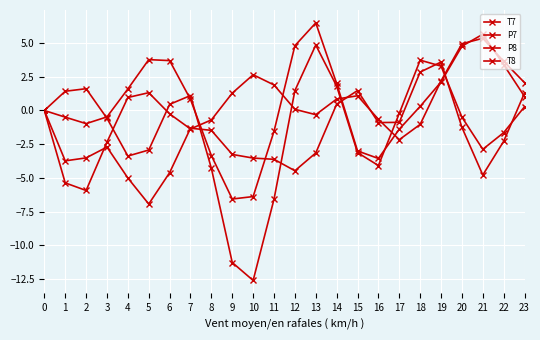

Is this an area chart (filled region under the line)?

No